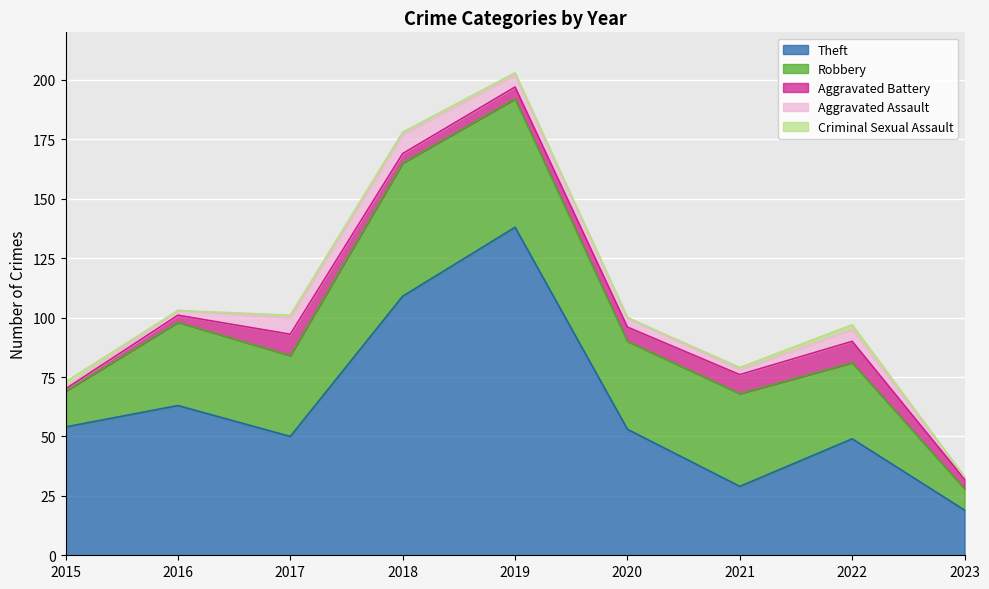

In Robbery, how many points are higher than both neighbors (excluding endpoints)?

3